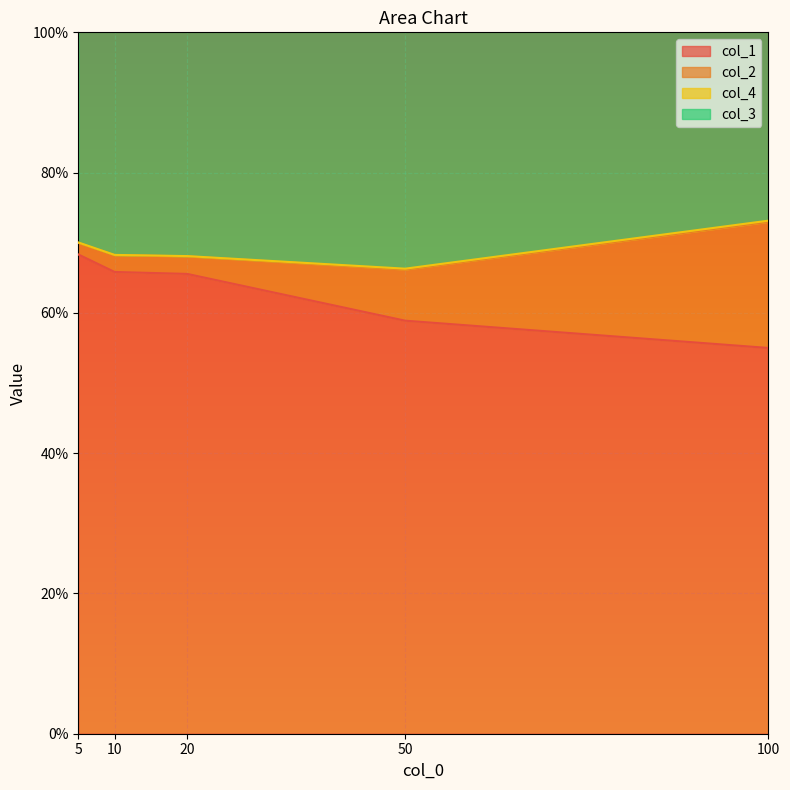

True or false: col_4 has more than 2 interior local peaks.

False